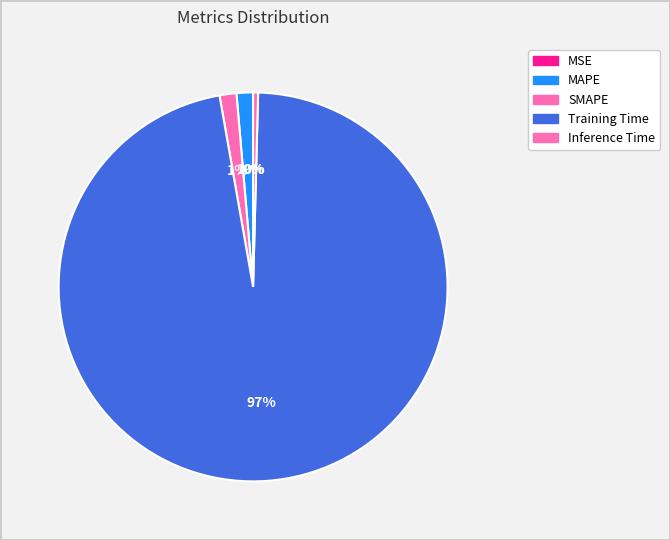

What is the smallest slice in the pie chart?

MSE